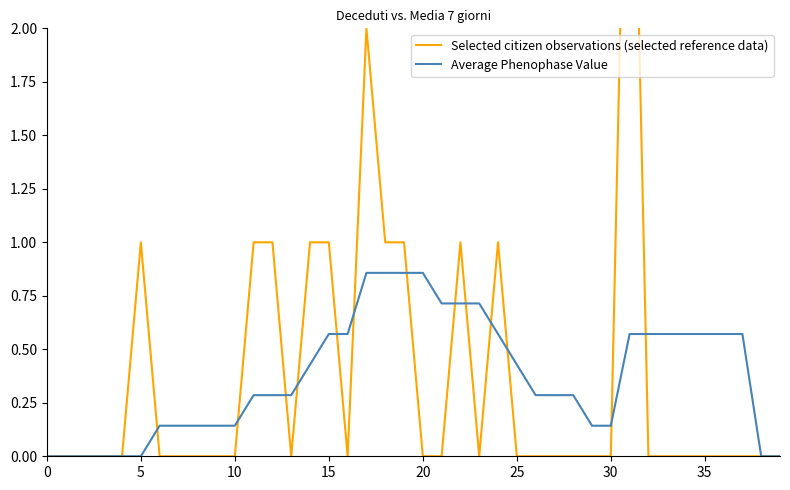

Is it true that Average Phenophase Value equals 0.3 at 13?

True